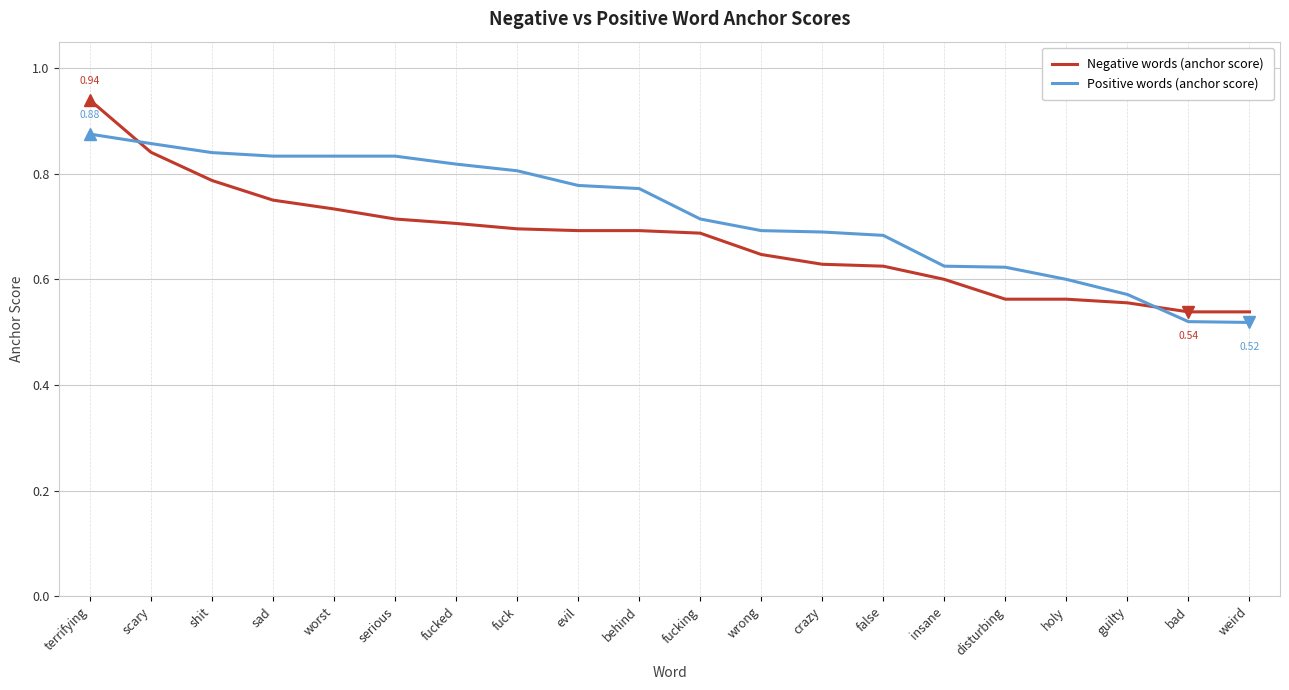

Which series has the widest spread of values?

Negative words (anchor score)